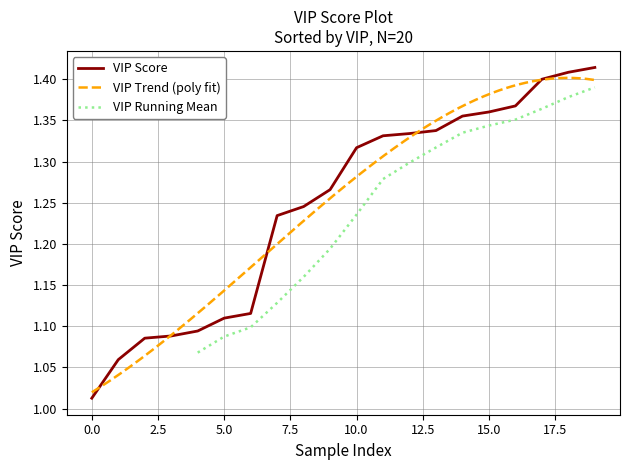

What is the value of the 11th point from the left?

1.3